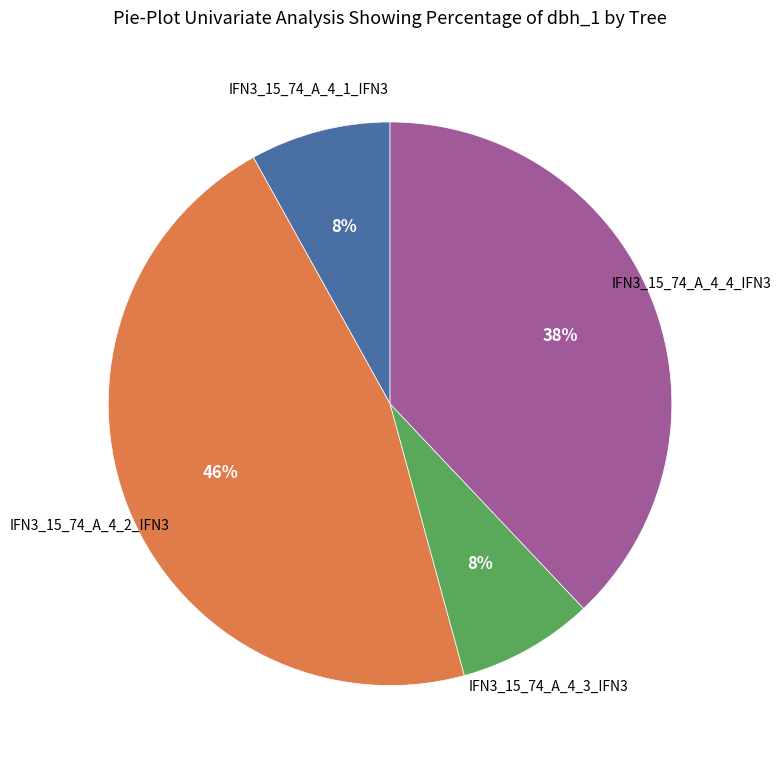

Is there a majority slice in this chart?

No